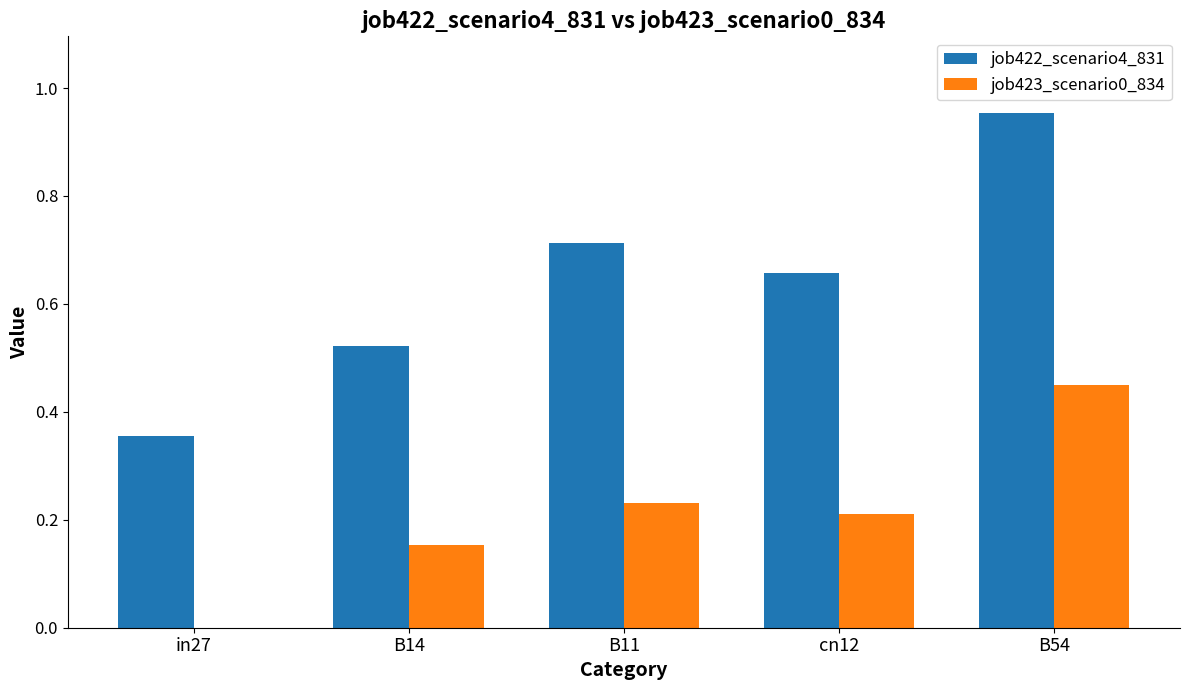

The value of job423_scenario0_834 at B11 is 0.2. True or false?

True